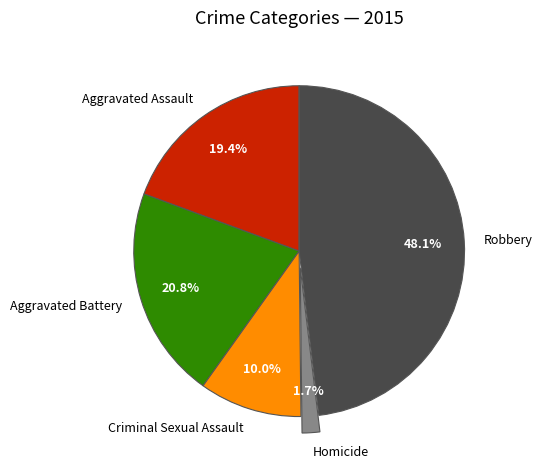

Rank the categories by value from lowest to highest.

Homicide, Criminal Sexual Assault, Aggravated Assault, Aggravated Battery, Robbery